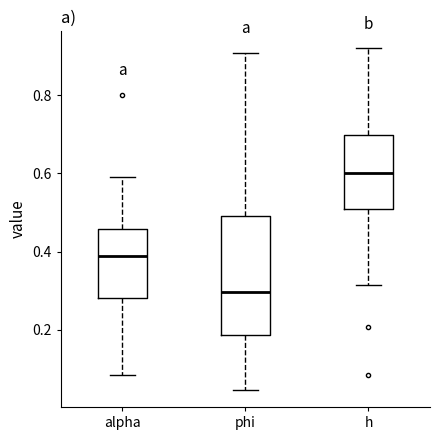

Which box's median line is the lowest?

phi